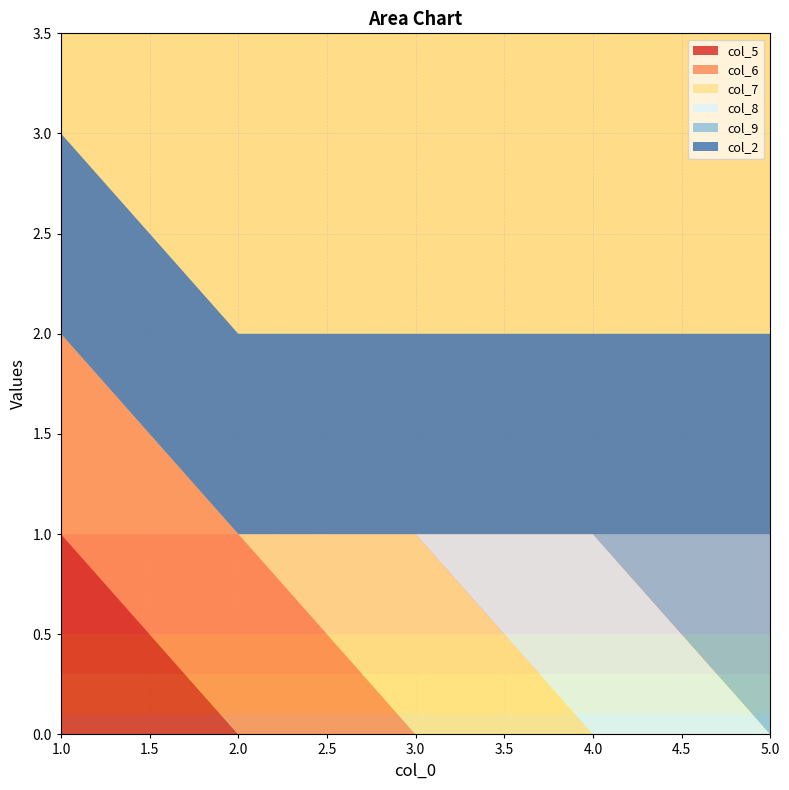

Reading right to left, what are all the values shown in this chart?

col_5: 5=0	4=0	3=0	2=0	1=1
col_6: 5=0	4=0	3=0	2=1	1=1
col_7: 5=0	4=0	3=1	2=0	1=0
col_8: 5=0	4=1	3=0	2=0	1=0
col_9: 5=1	4=0	3=0	2=0	1=0
col_2: 5=1	4=1	3=1	2=1	1=1